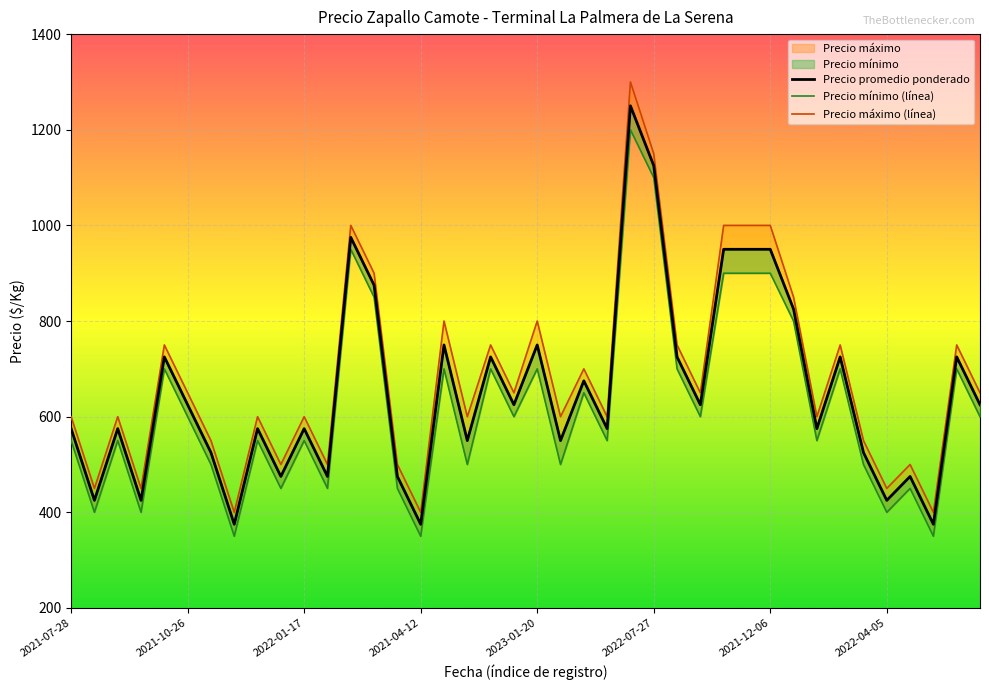

Reading right to left, list all the values displayed in this chart.

Precio promedio ponderado: 625	725	375	475	425	525	725	575	825	950	950	950	625	725	1125	1250	575	675	550	750	625	725	550	750	375	475	875	975	475	575	475	575	375	525	625	725	425	575	425	575
Precio minimo: 600	700	350	450	400	500	700	550	800	900	900	900	600	700	1100	1200	550	650	500	700	600	700	500	700	350	450	850	950	450	550	450	550	350	500	600	700	400	550	400	550
Precio maximo: 650	750	400	500	450	550	750	600	850	1000	1000	1000	650	750	1150	1300	600	700	600	800	650	750	600	800	400	500	900	1000	500	600	500	600	400	550	650	750	450	600	450	600